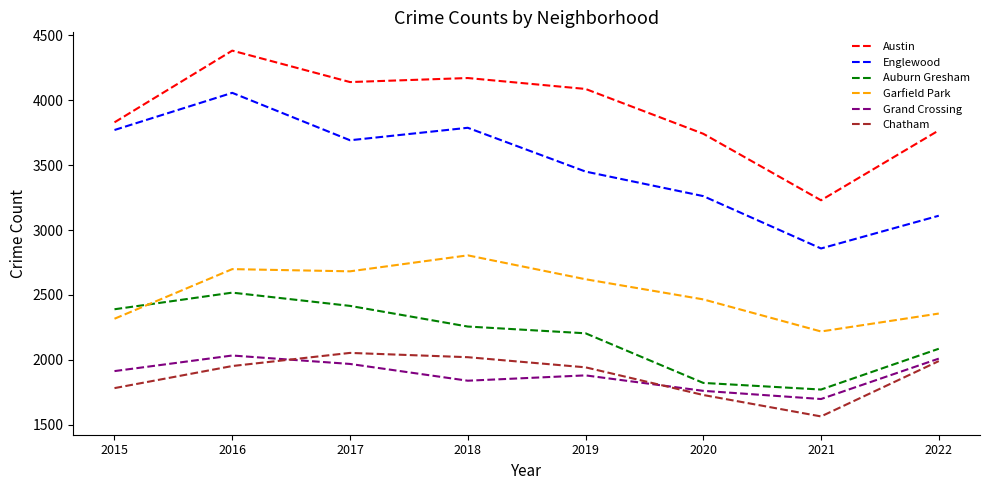

Is the value of Garfield Park at 2020 greater than the value of Englewood at 2022?

No